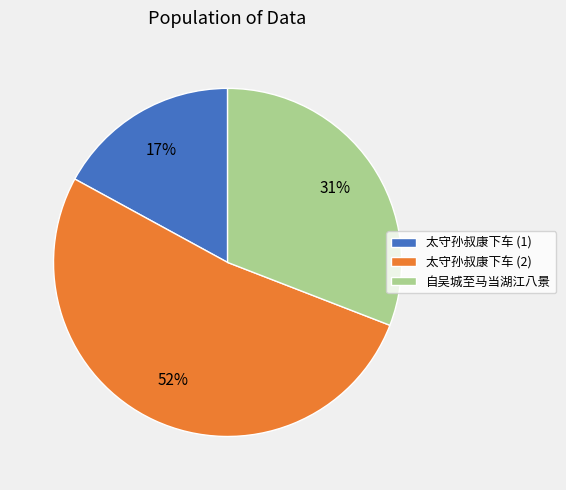

Count the number of slices in the pie.

3